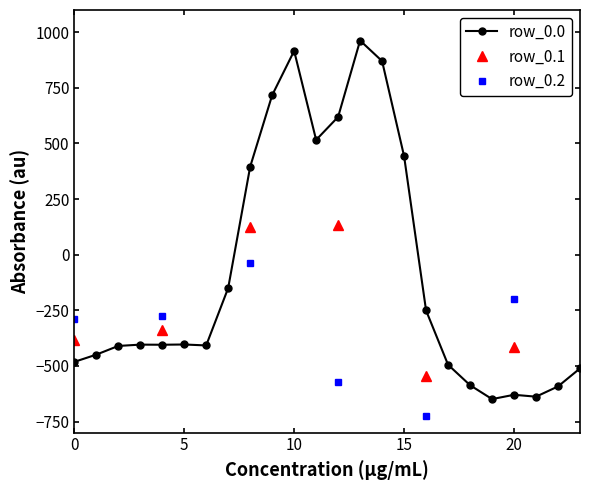

What is the value of the row_0.2 point at the 15th from the left?

-687.4